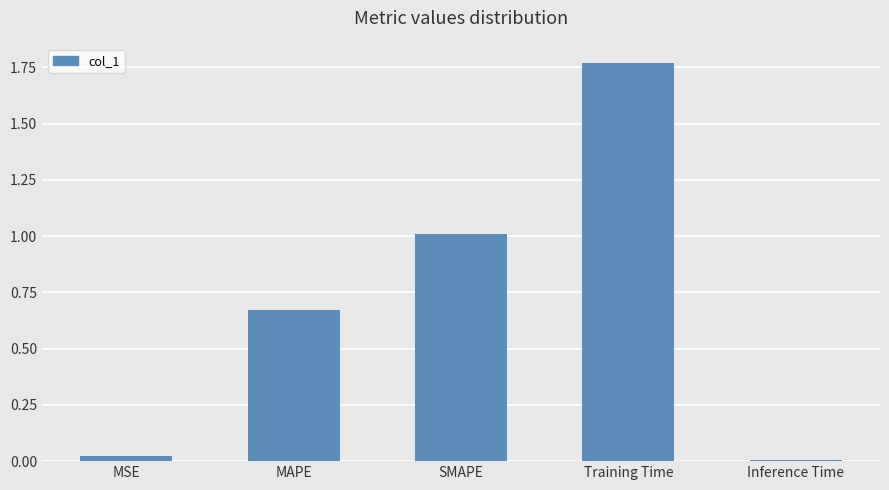

Which has a higher value, Inference Time or MAPE?

MAPE